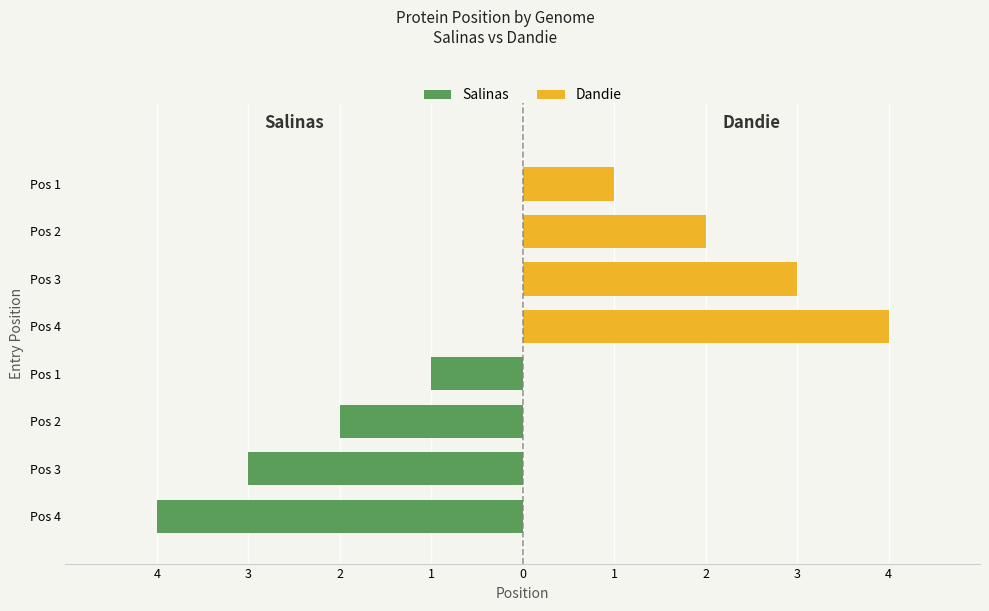

Reading left to right, transcribe all the data shown in this chart.

Salinas: -1	-2	-3	-4
Dandie: 1	2	3	4